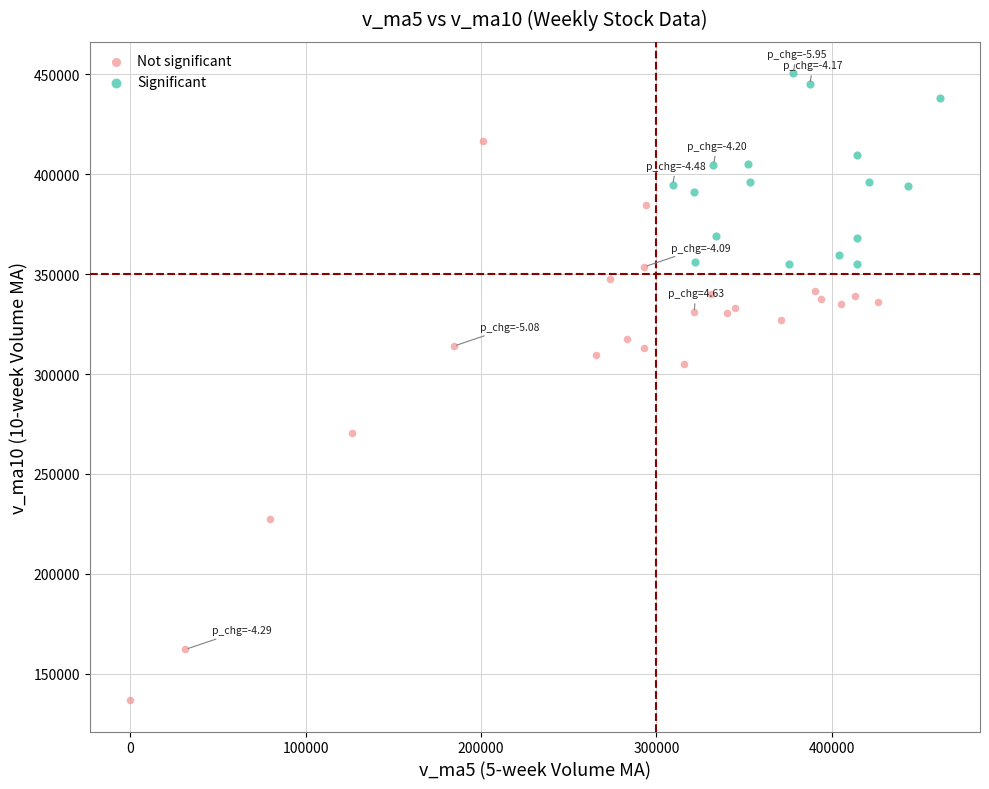

Which series has the widest spread of Y values?

Not significant